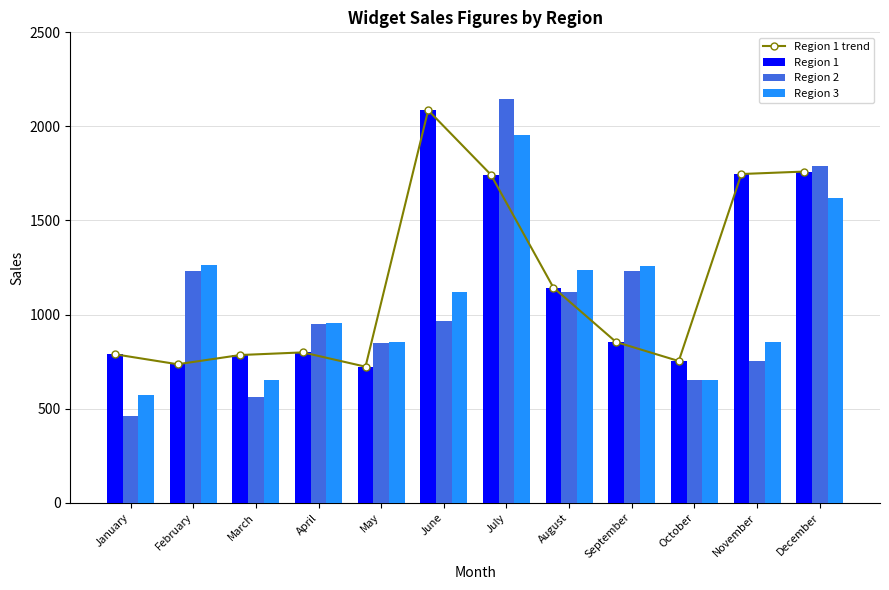

Between November and December, which series saw the biggest shift?

Region 2